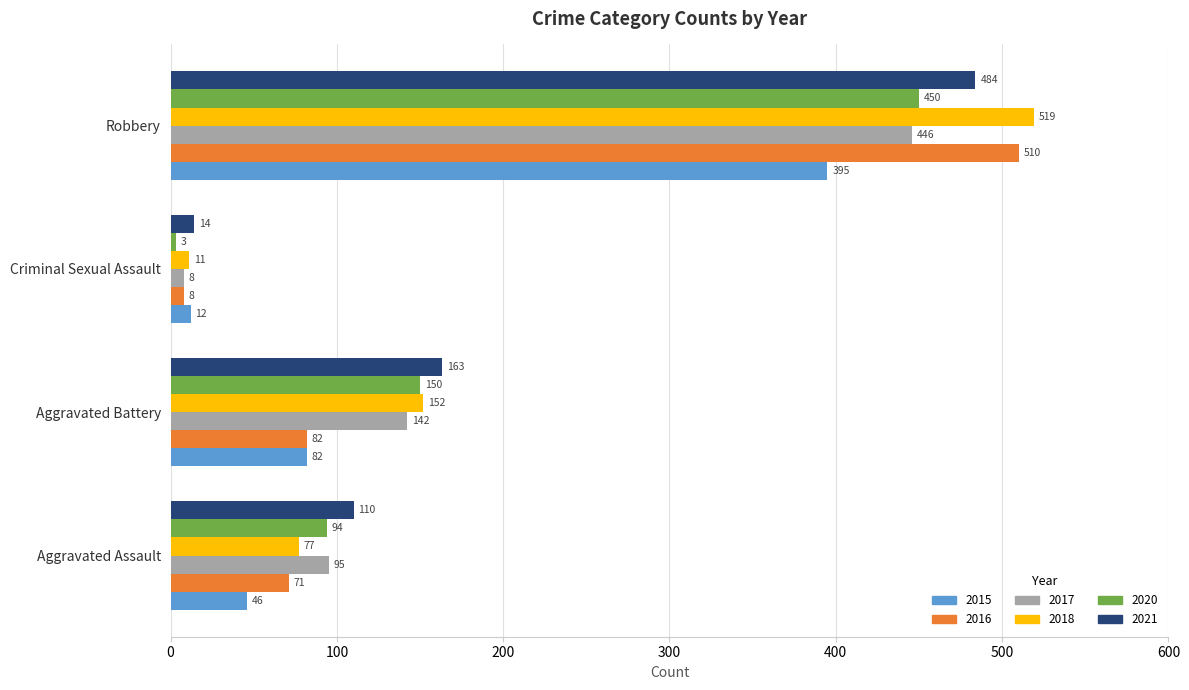

What is the greatest value displayed?

519